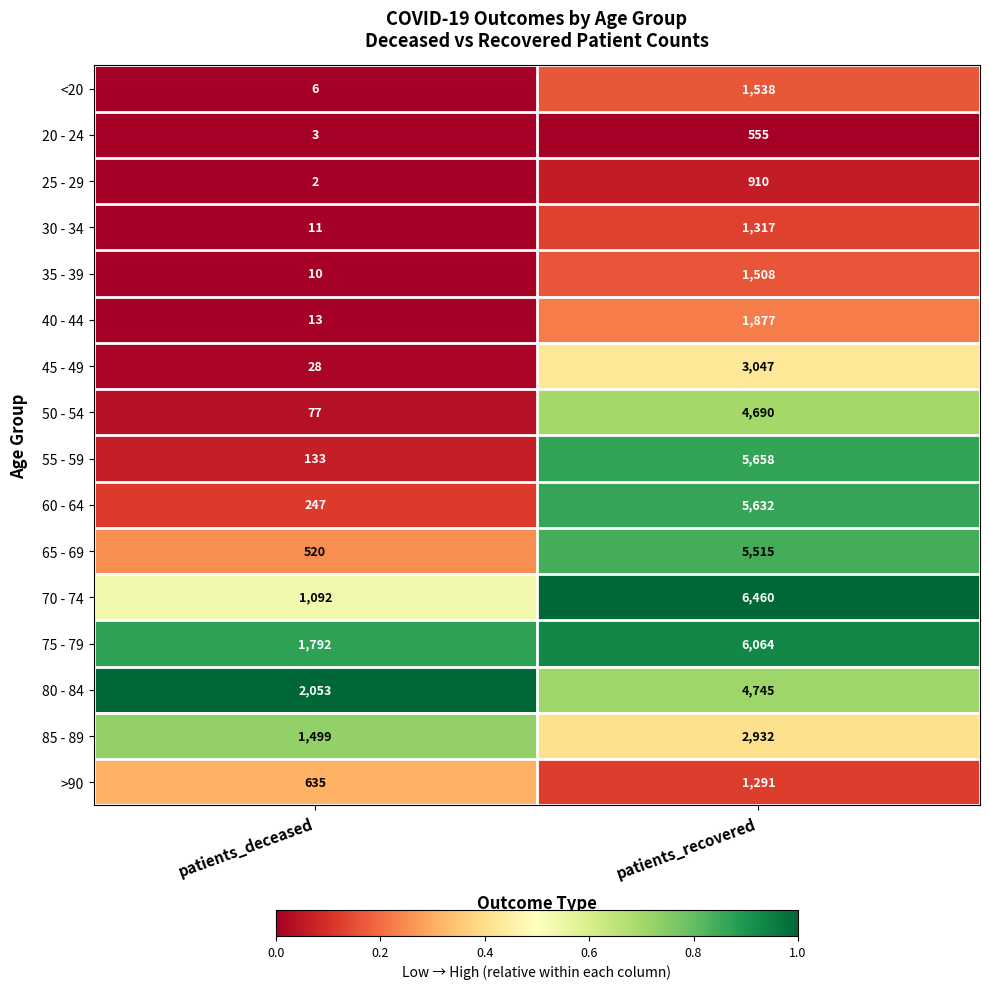

What is the total value across all series at patients_recovered?

53739